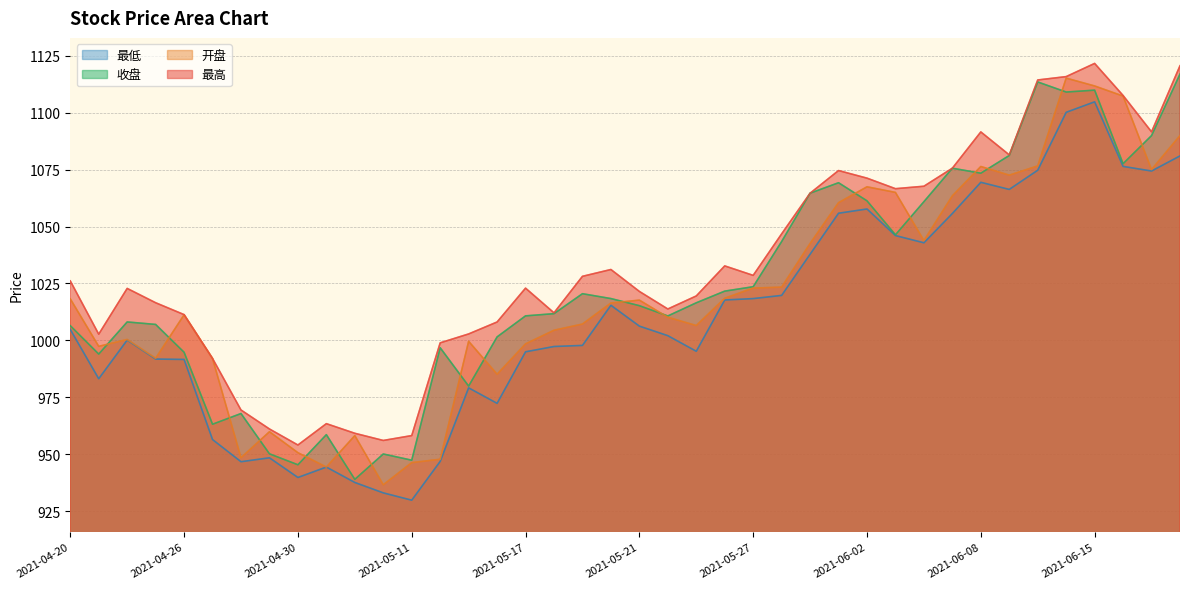

The value of 开盘 at 2021-05-06 is 296.4. True or false?

False